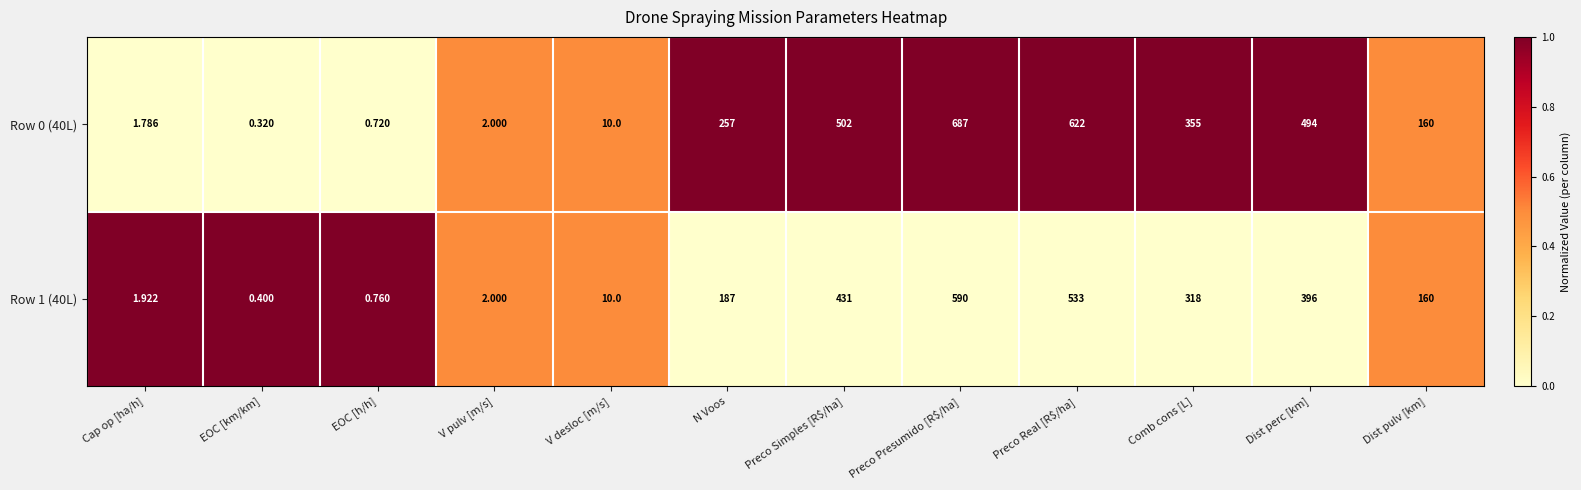

What is the total value across all series at V pulv [m/s]?

4.0